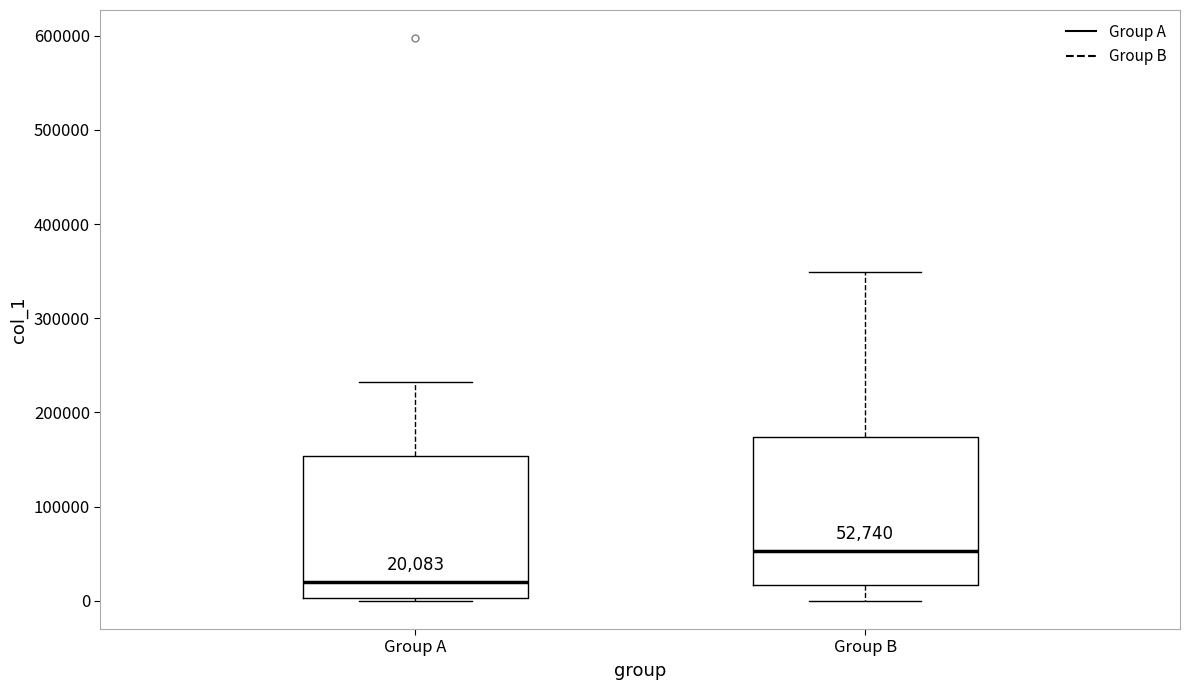

Which box has the highest median line?

Group B